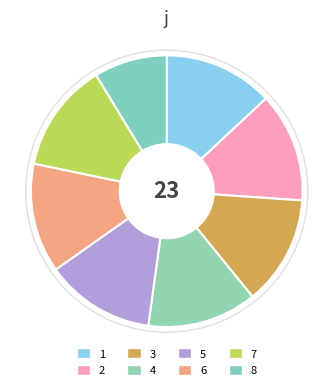

What is the smallest slice in the pie chart?

8